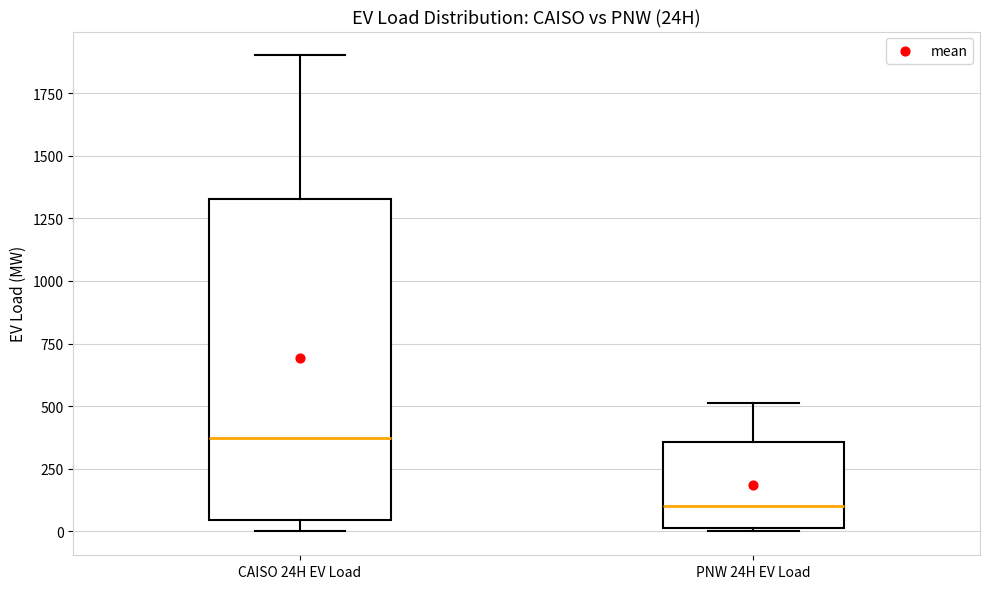

Reading left to right, transcribe this box plot: for each box, give where its median line is, the range the box spans, and where its two whiskers end, as read against the y-axis. The values are not printed on the chart, so give them approximately, as read against the axis.

CAISO 24H EV Load: median 350, box 50 to 1350, whiskers 0 to 1900
PNW 24H EV Load: median 100, box 0 to 350, whiskers 0 to 500